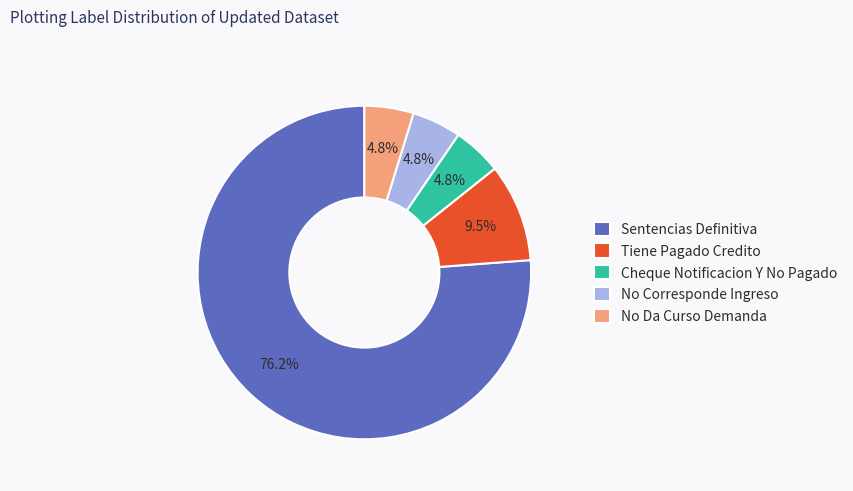

What is the ratio of the value at Tiene Pagado Credito to the value at No Da Curso Demanda?

2.0